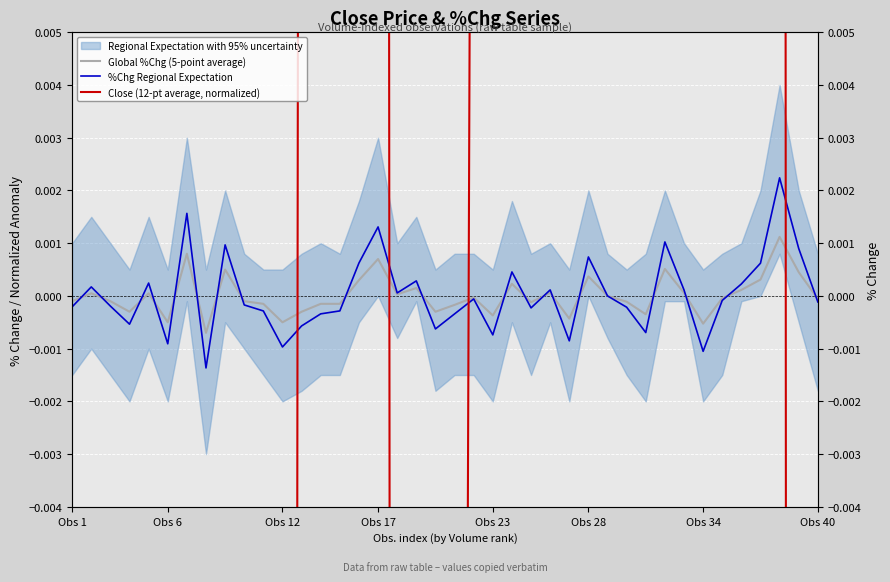

How many interior local valleys does the Global %Chg (5-point average) series have?

11